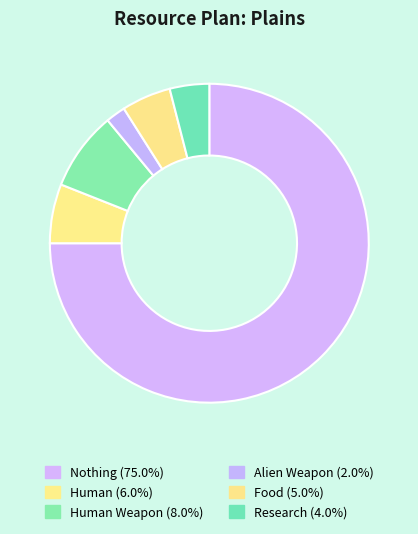

How many segments does this pie chart have?

6